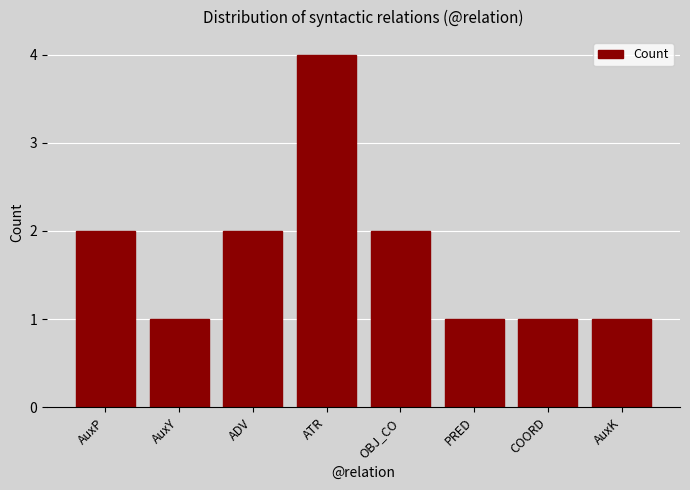

Read the value at ATR.

4